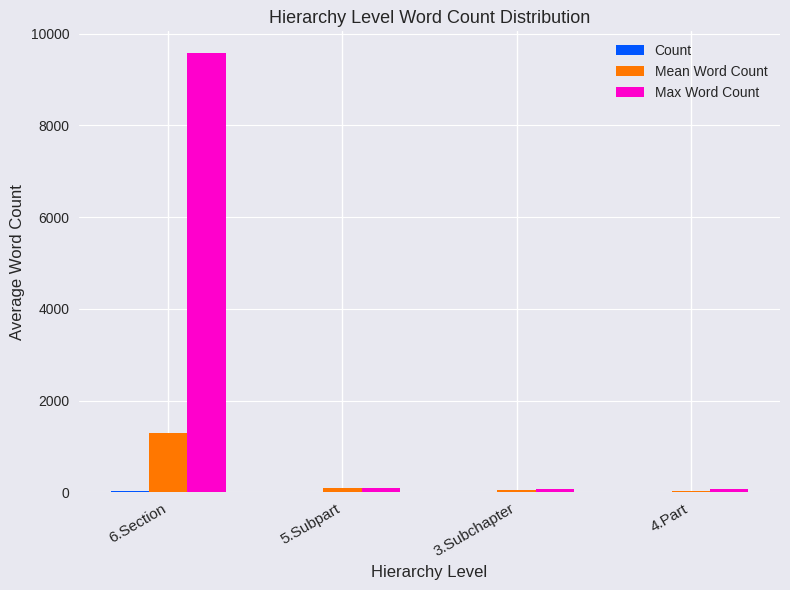

How many series are shown in this chart?

3